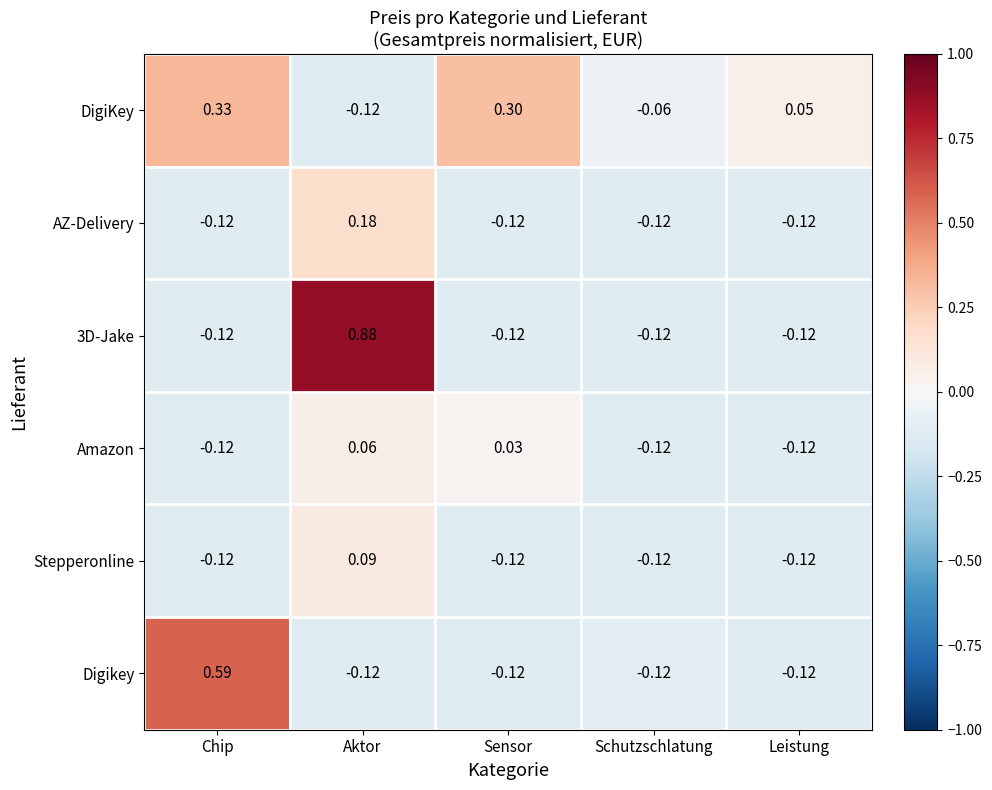

At which label does 3D-Jake first exceed 0?

Aktor